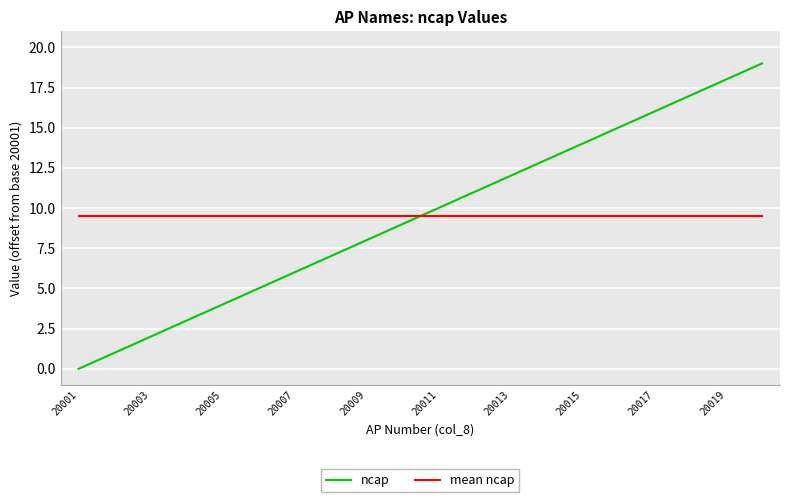

Which series has the widest spread of values?

ncap